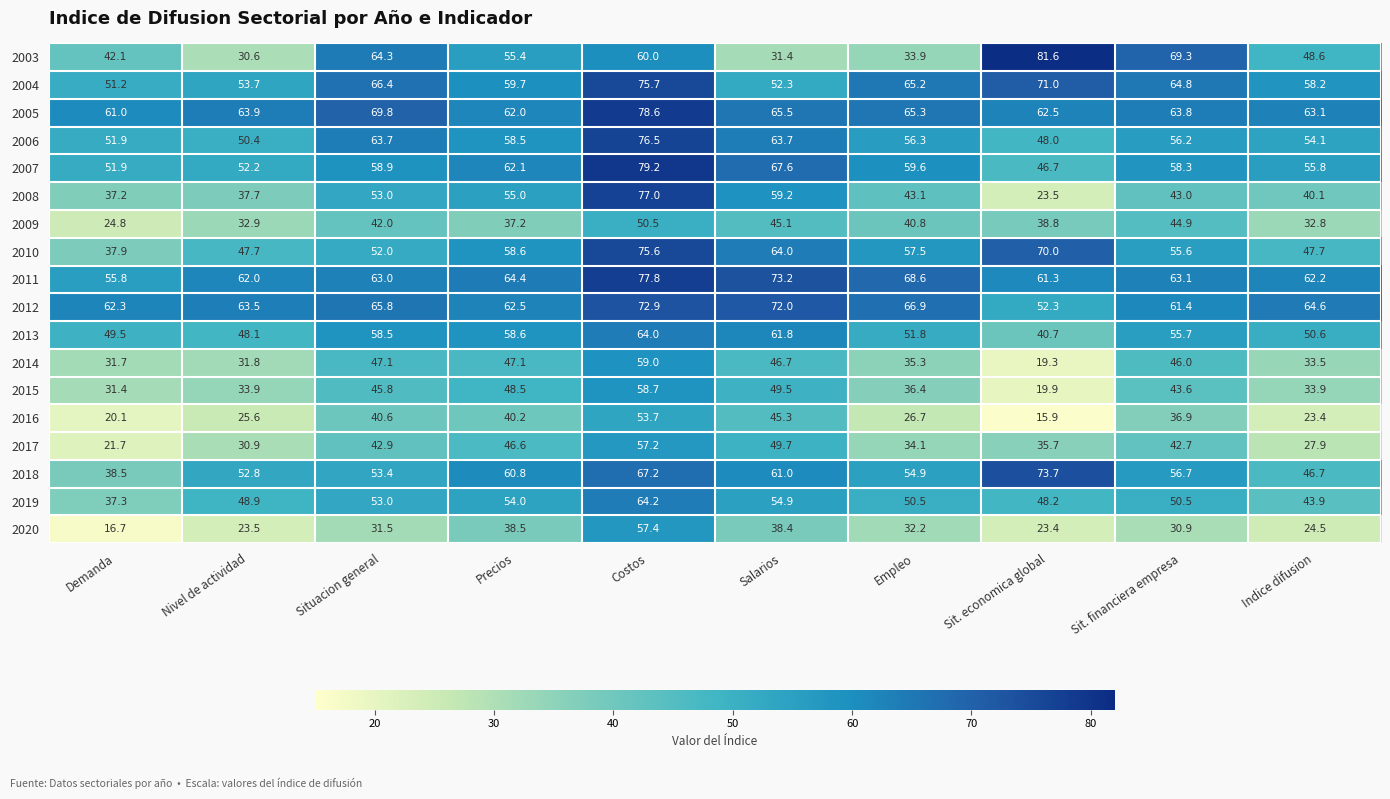

At how many categories does at least one series exceed 16?

10